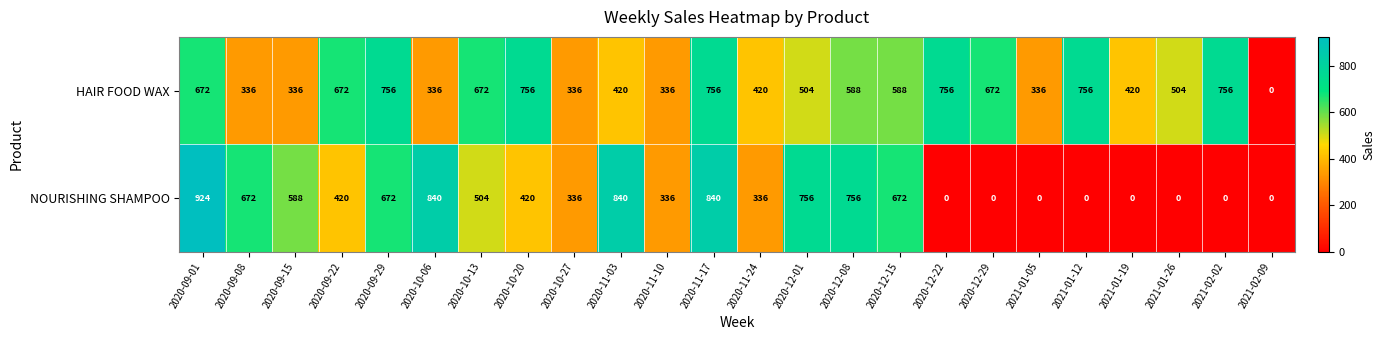

Which label corresponds to the largest value in the chart?

2020-09-01